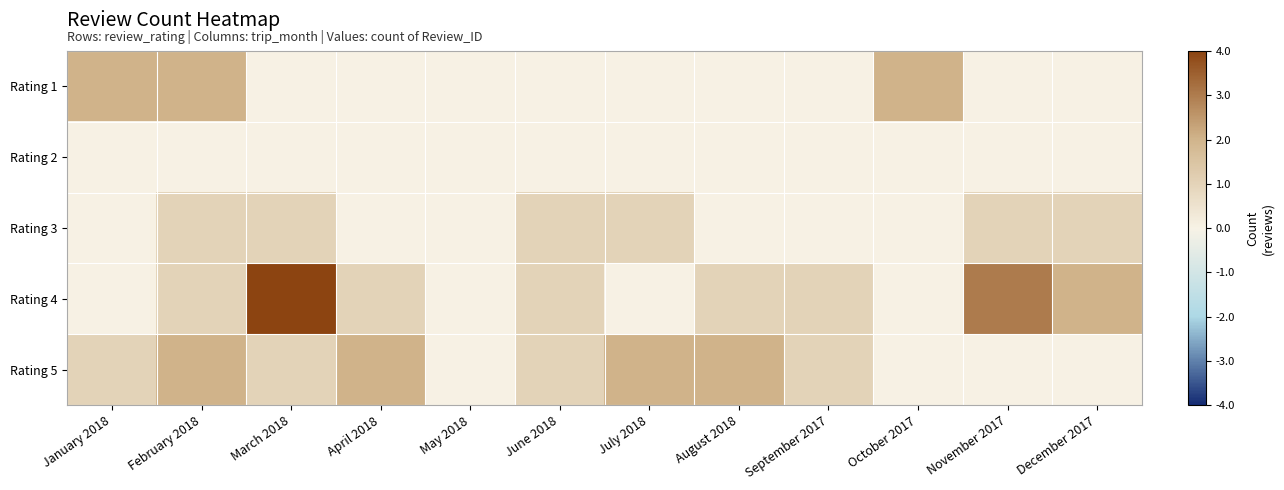

What is the total value across all series at August 2018?

3